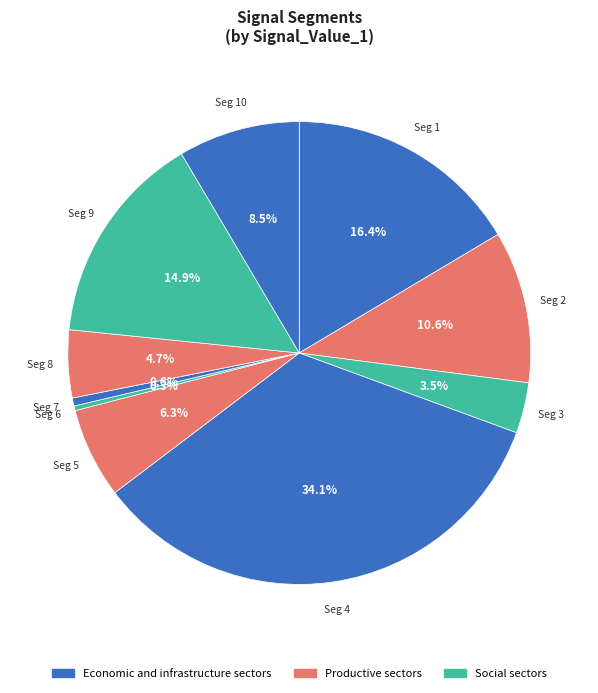

Which slice is the smallest?

signal segment 6